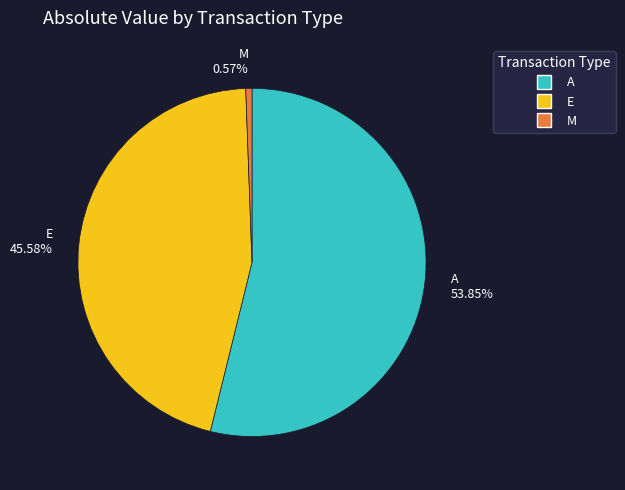

Which category has the biggest portion of the pie?

A